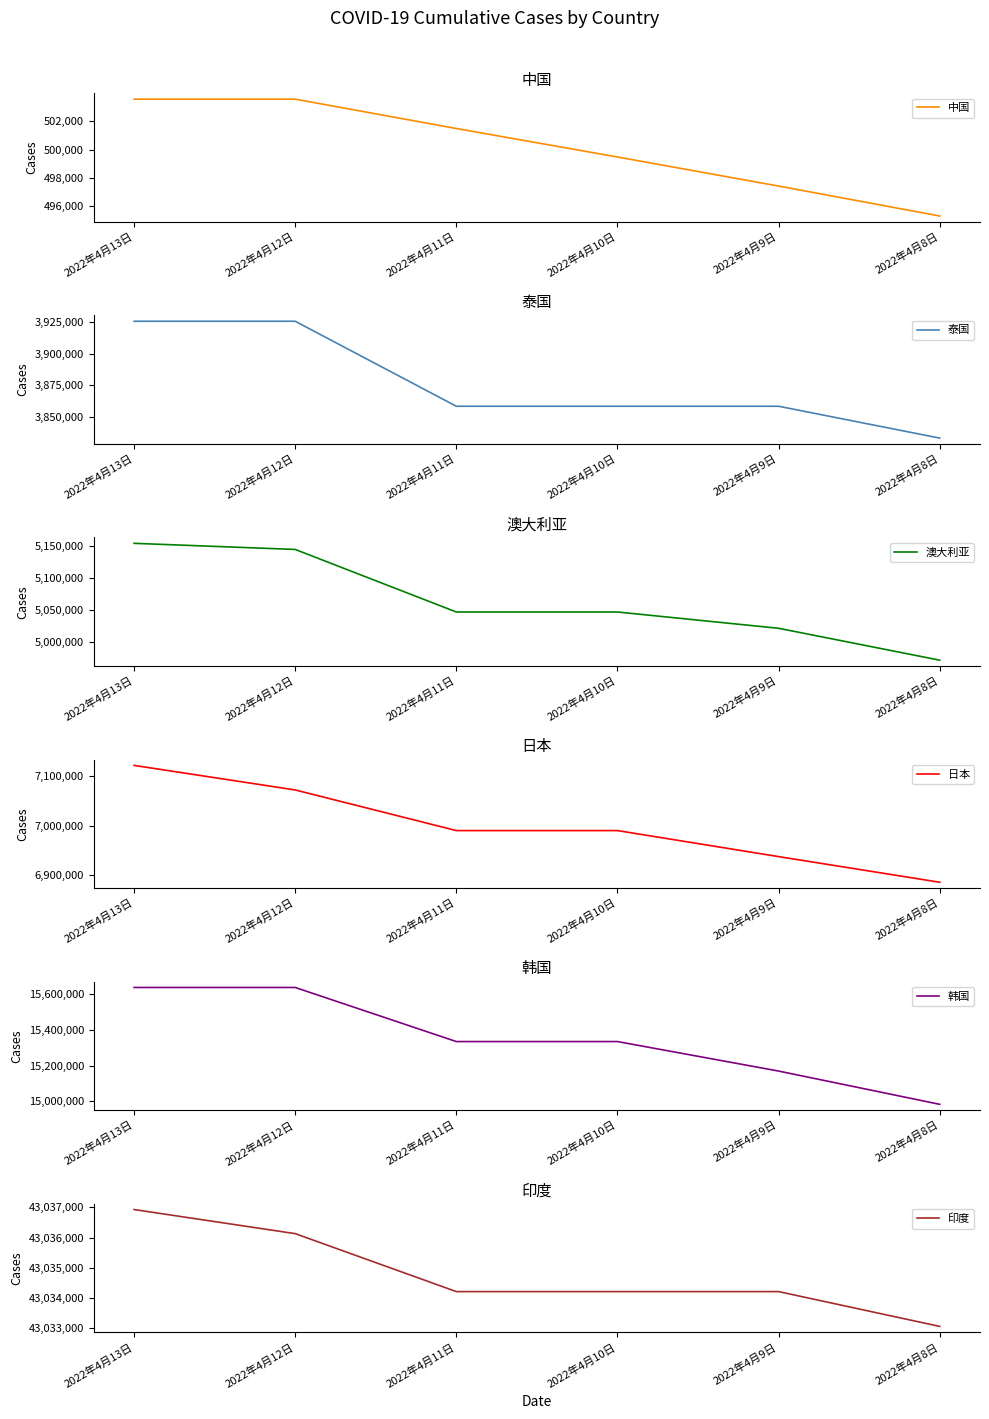

Where does the 日本 series first go above 6990349?

2022年4月13日